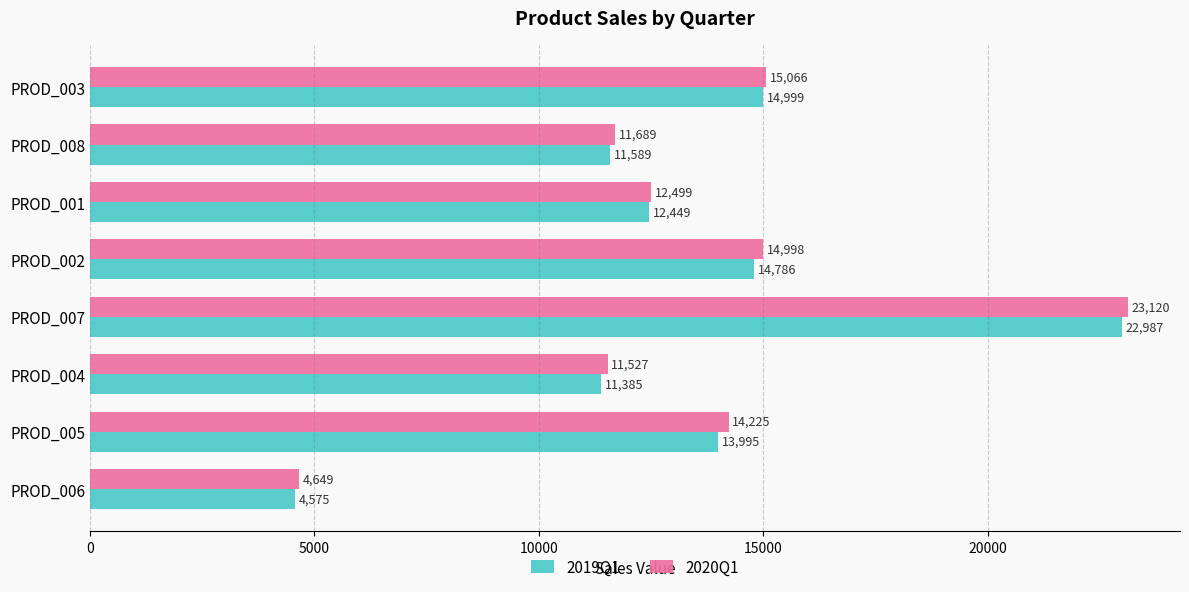

At which label is 2020Q1 closest to 13884?

PROD_005